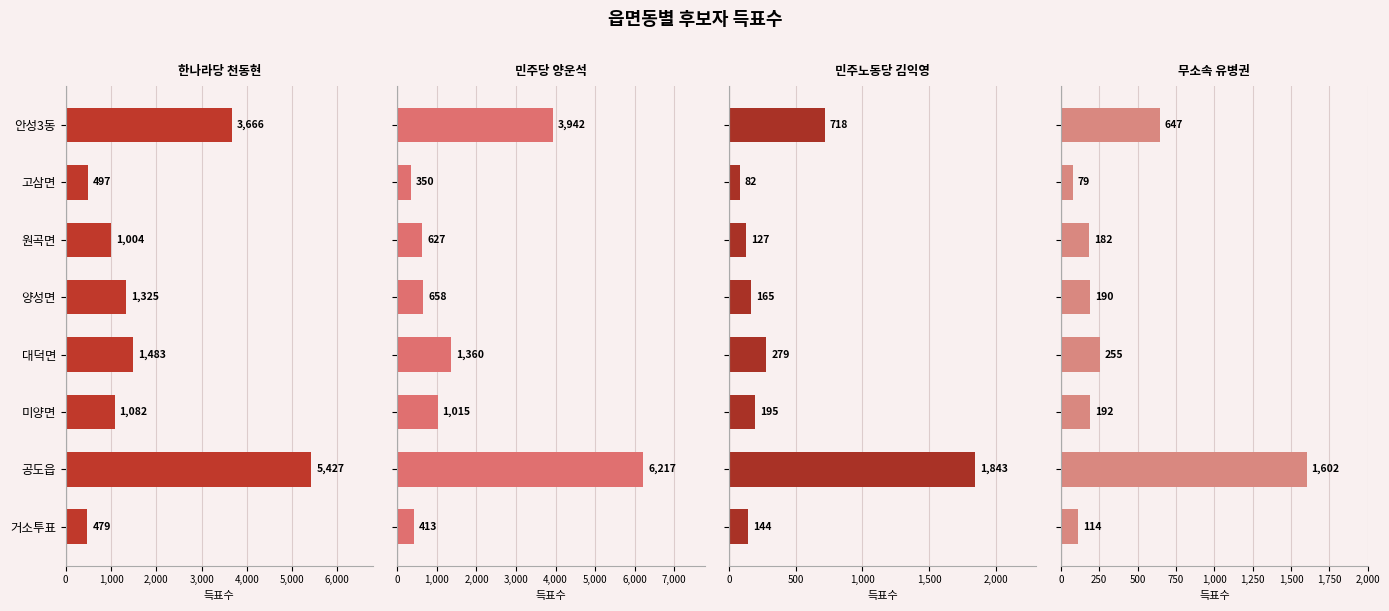

Which series has the widest spread of values?

민주당 양운석